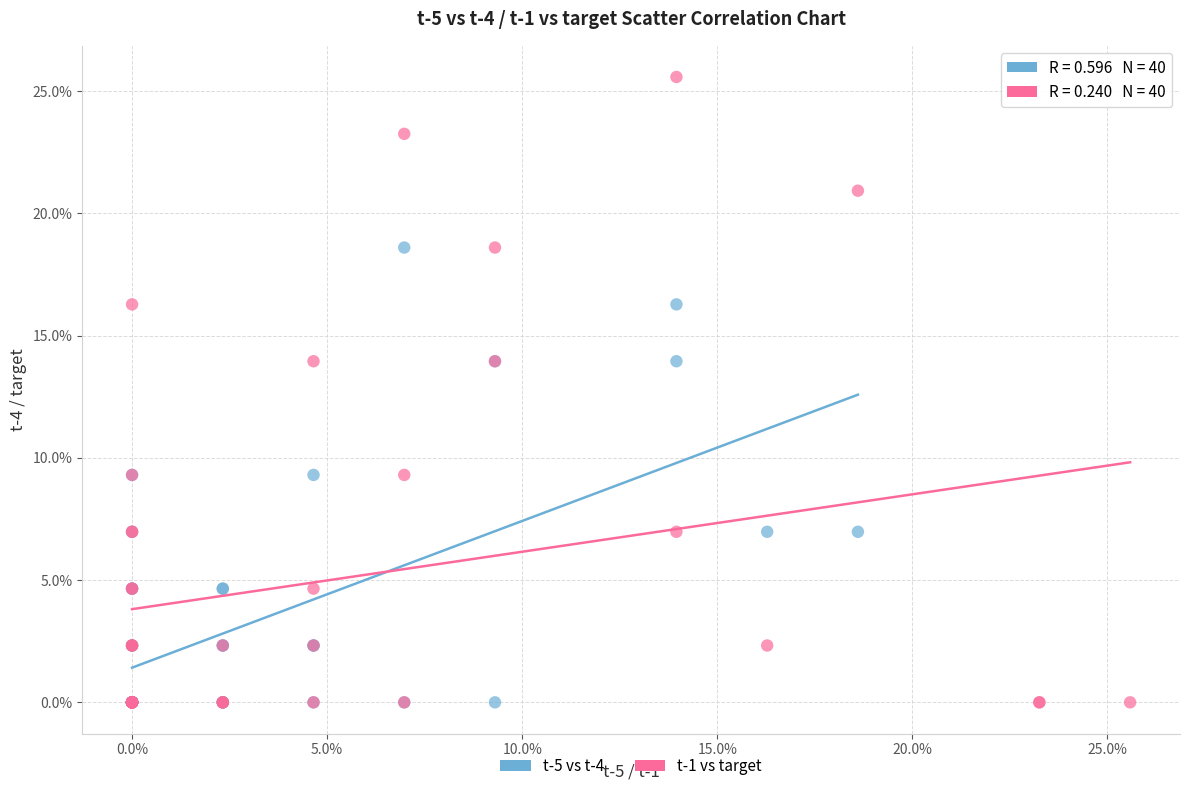

Which series has the widest spread of Y values?

t-1 vs target